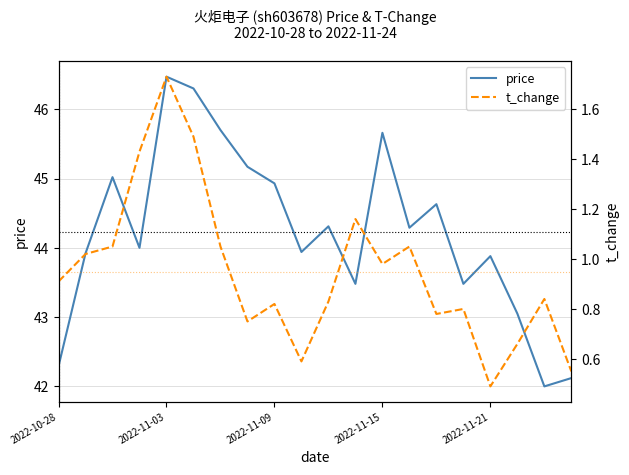

Is this an area chart (filled region under the line)?

No